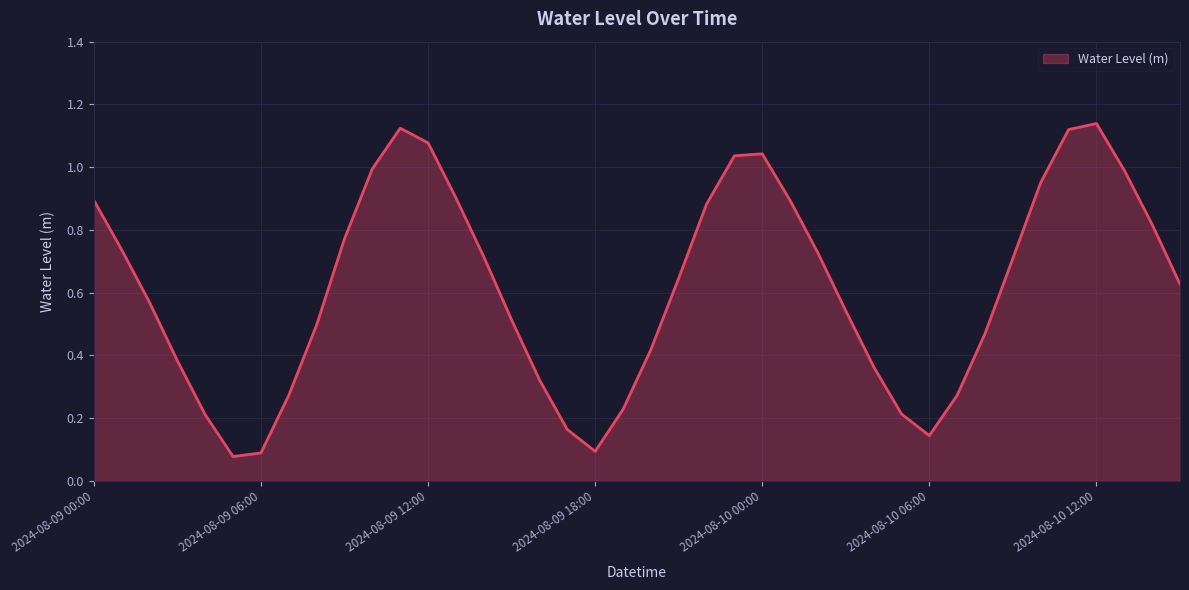

Does the chart display data point markers on the line(s)?

No